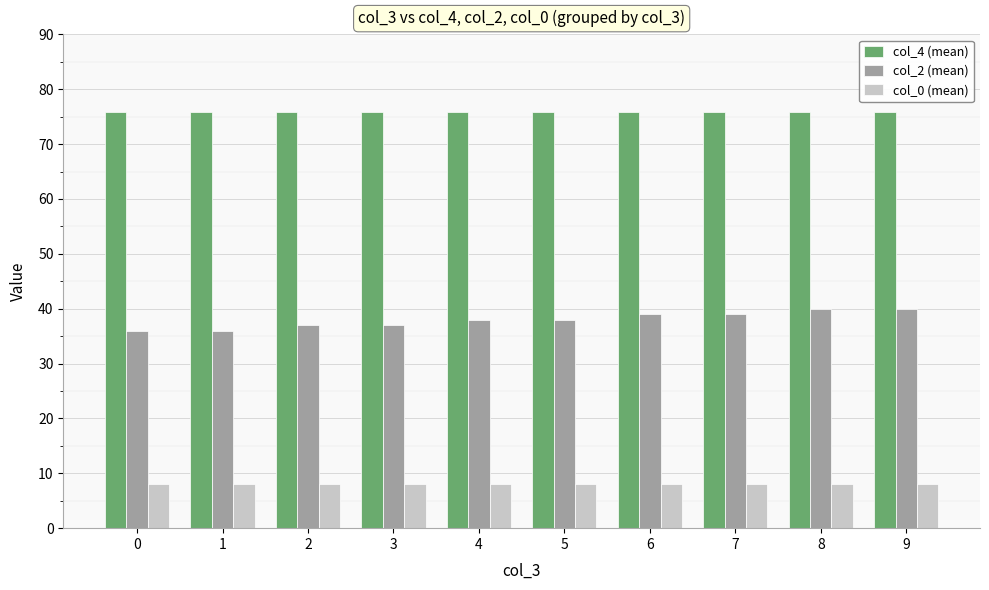

What is the maximum value shown in the chart?

75.9